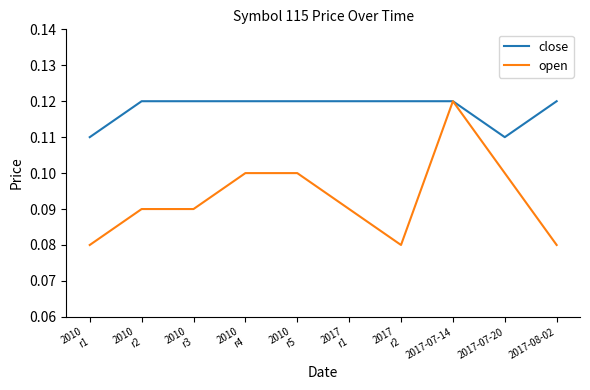

Does the chart have visible grid lines?

No